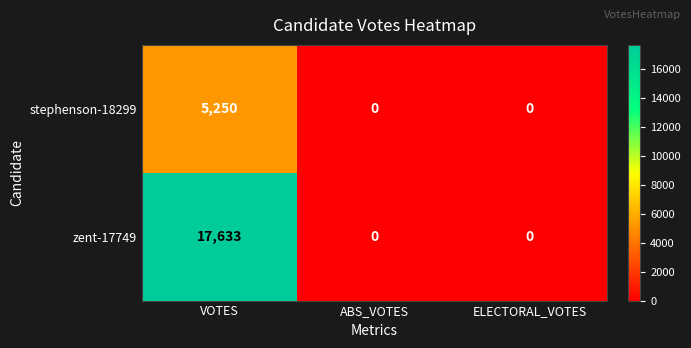

What is the difference between the maximum and minimum values in the stephenson-18299 series?

5250